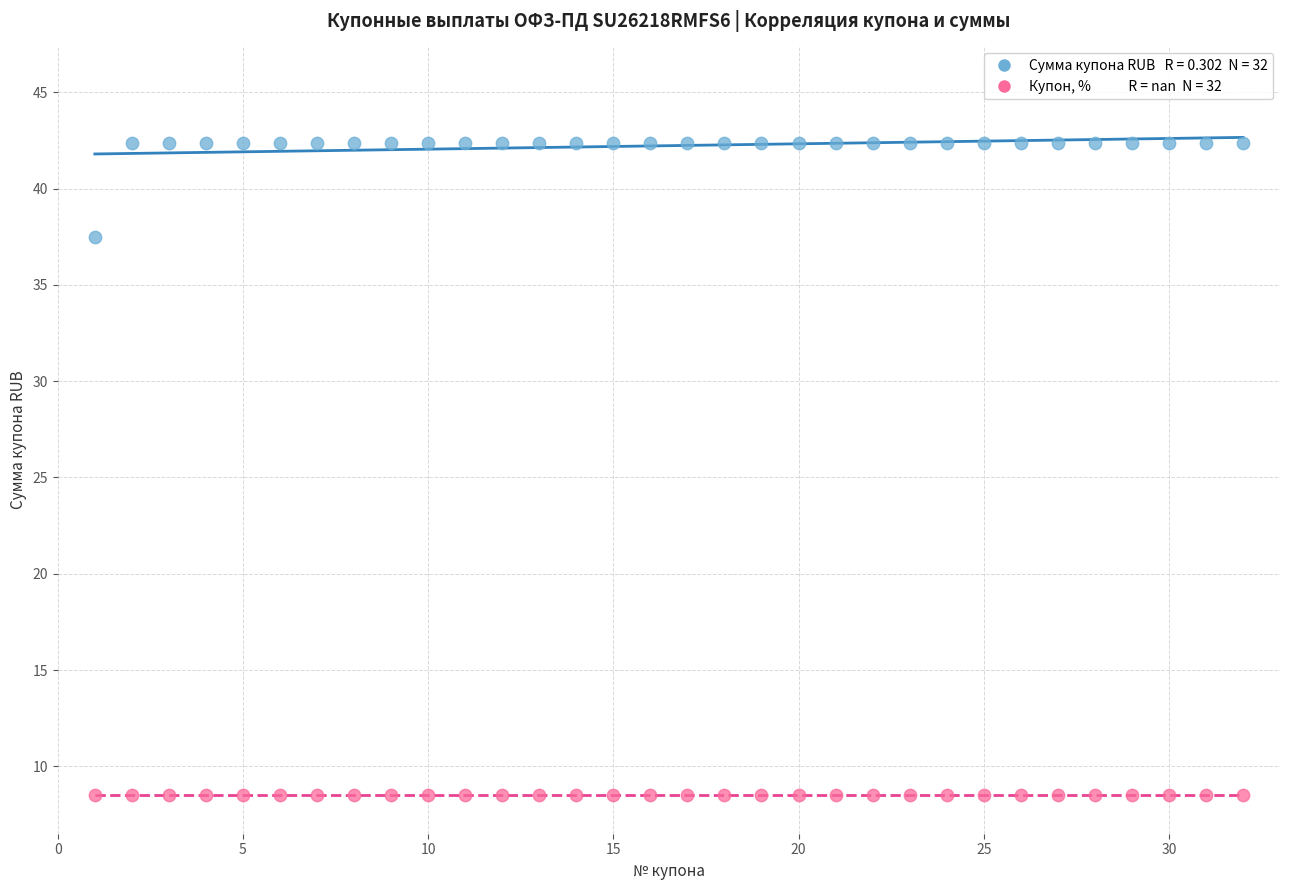

How many points are shown in the scatter plot?

64